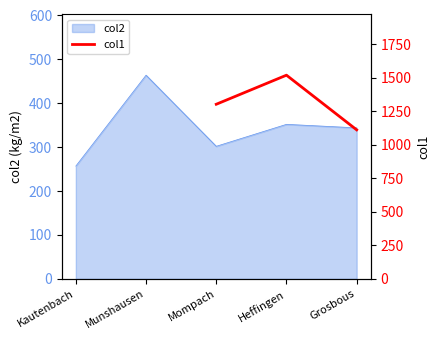

The value of col2 at Munshausen is 464. True or false?

True